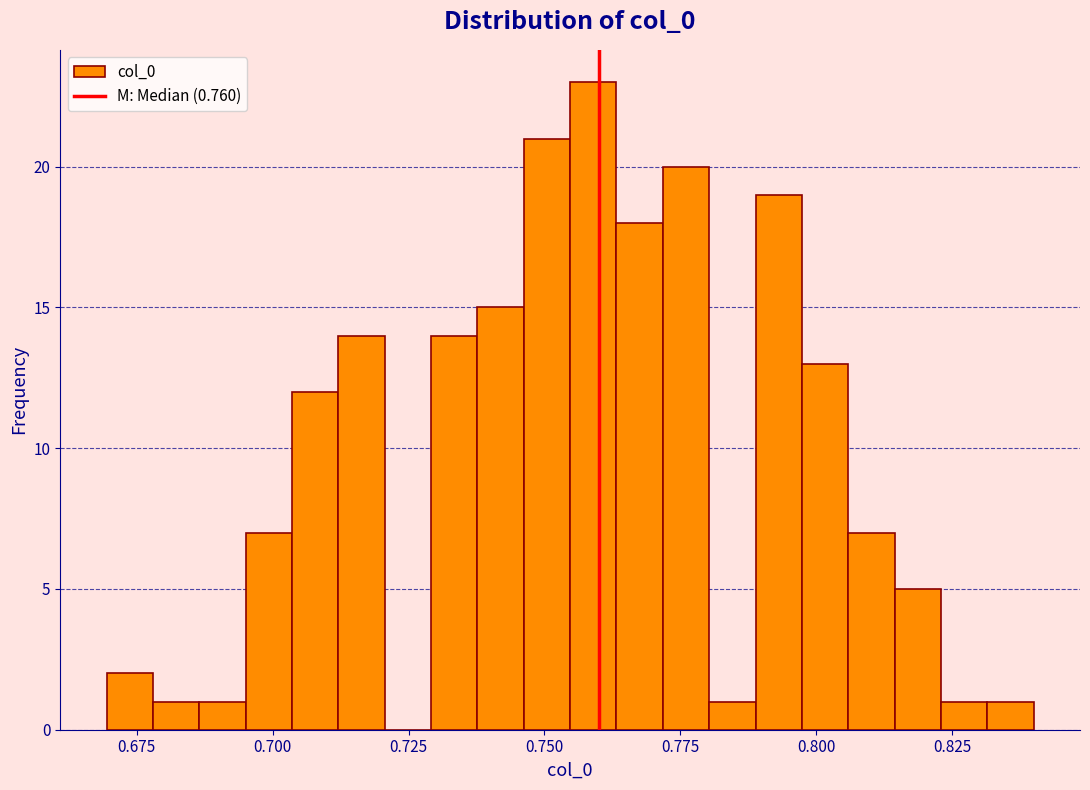

Around what value on the x-axis is the tallest bar? Give the approximate position of its centre, as read against the axis.

0.760